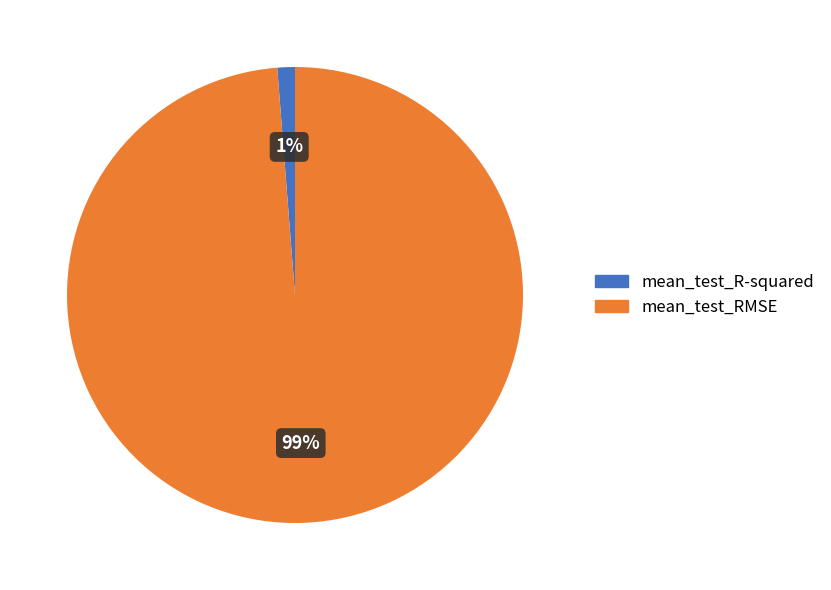

How many segments does this pie chart have?

2